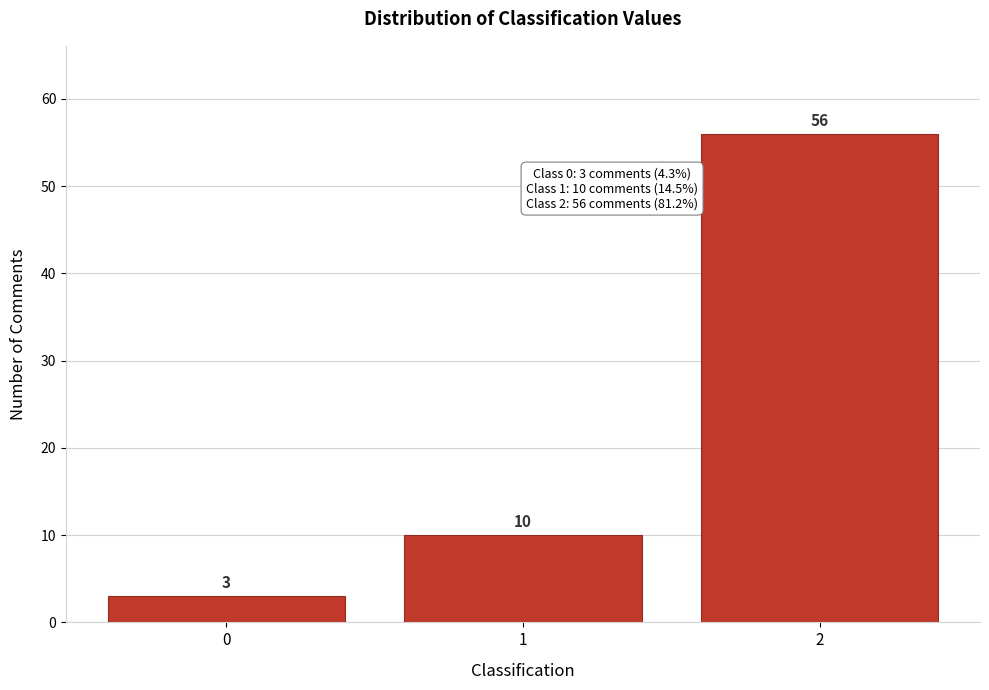

Reading right to left, list all the values displayed in this chart.

56	10	3